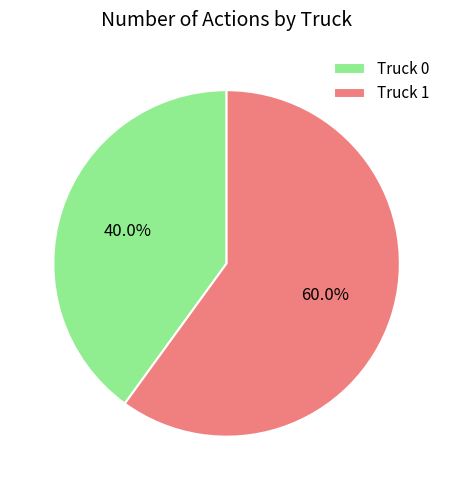

The Truck 1 slice represents 60% of the pie. True or false?

True